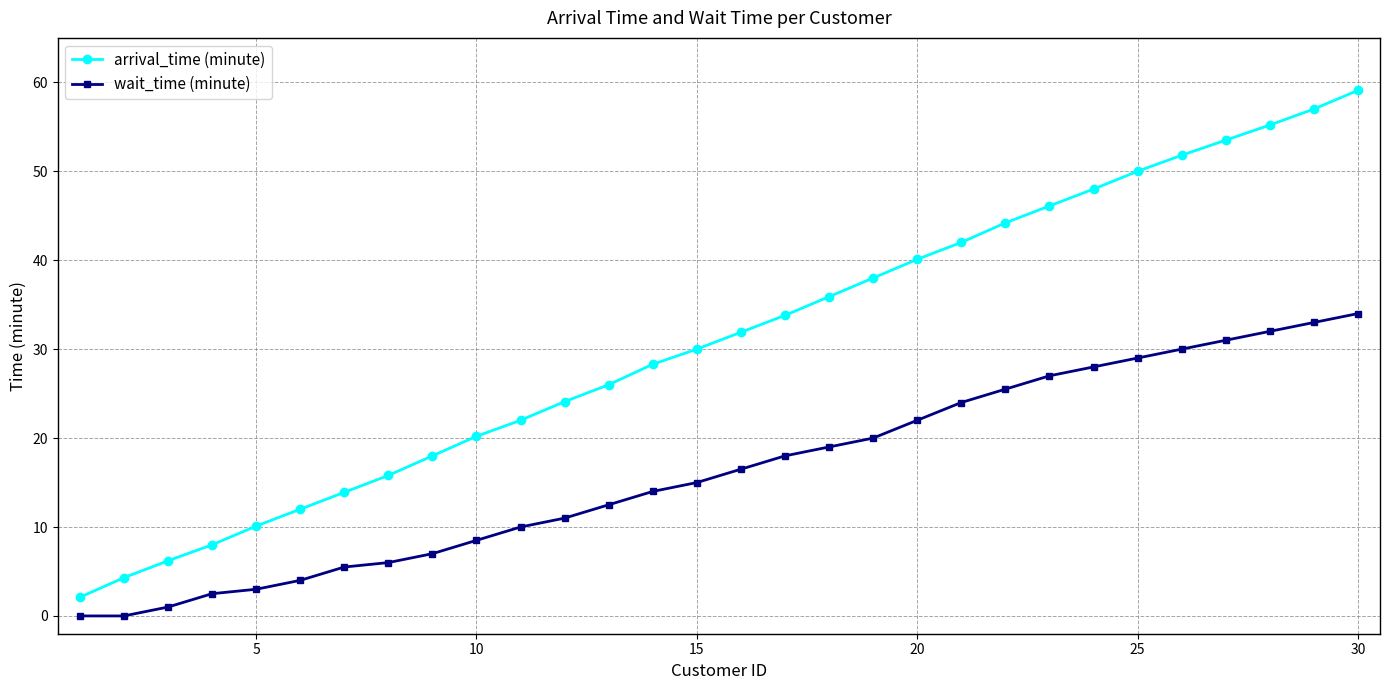

What is the difference between the maximum and minimum values in the arrival_time (minute) series?

57.0